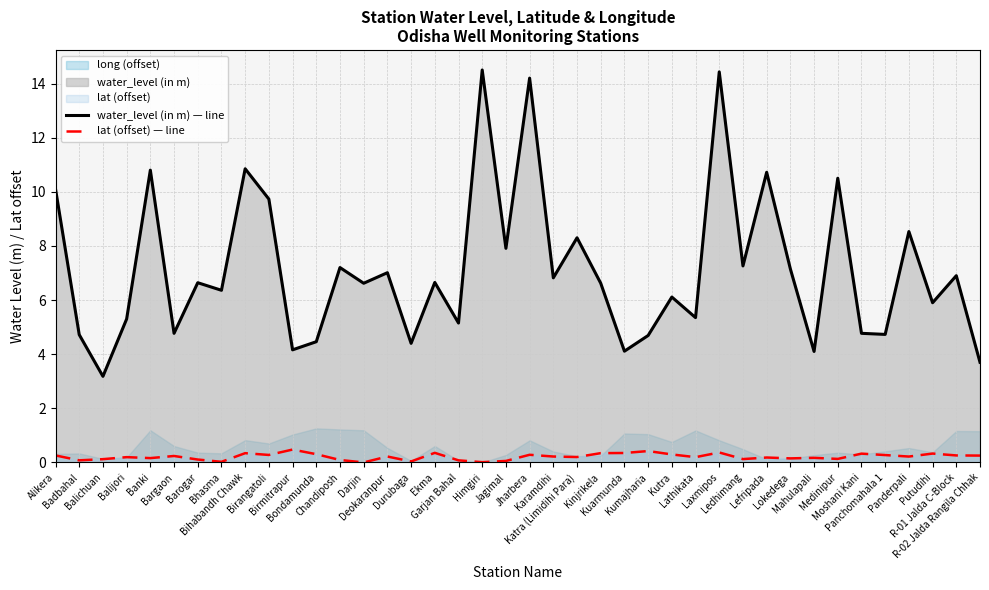

True or false: water_level (in m) — line has a value of 6.6 at Barogar.

True